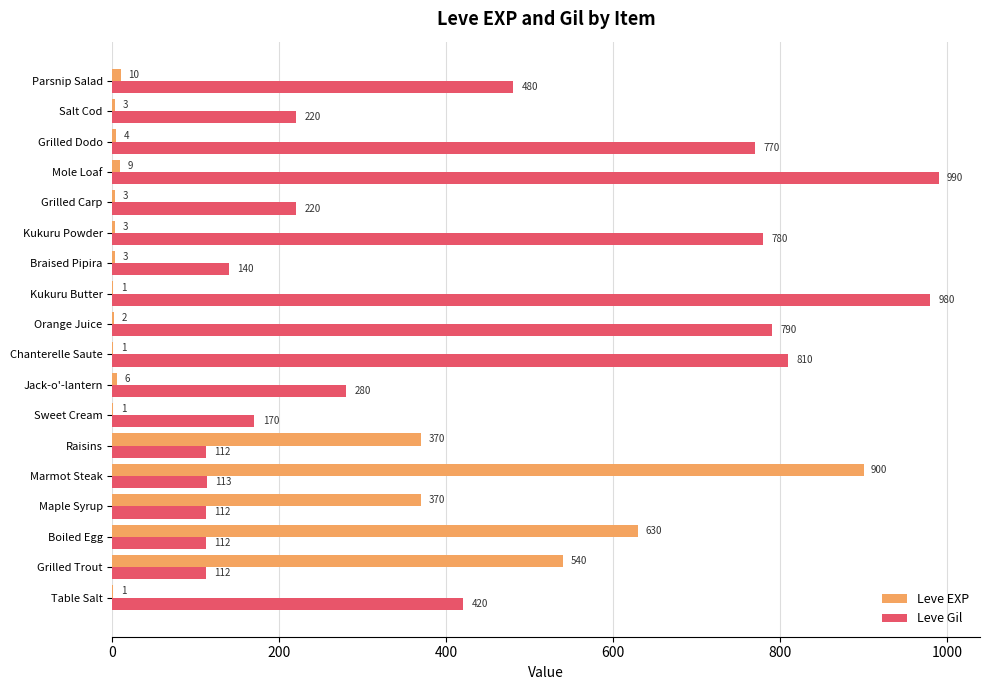

True or false: Leve Gil has a value of 419 at Jack-o'-lantern.

False